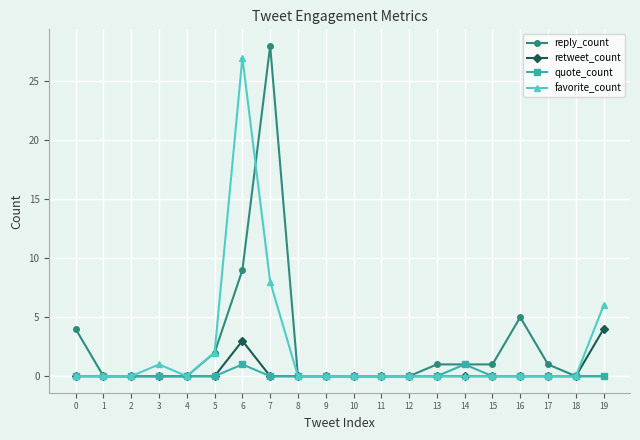

What is the spread (max minus min) of values at 14?

1